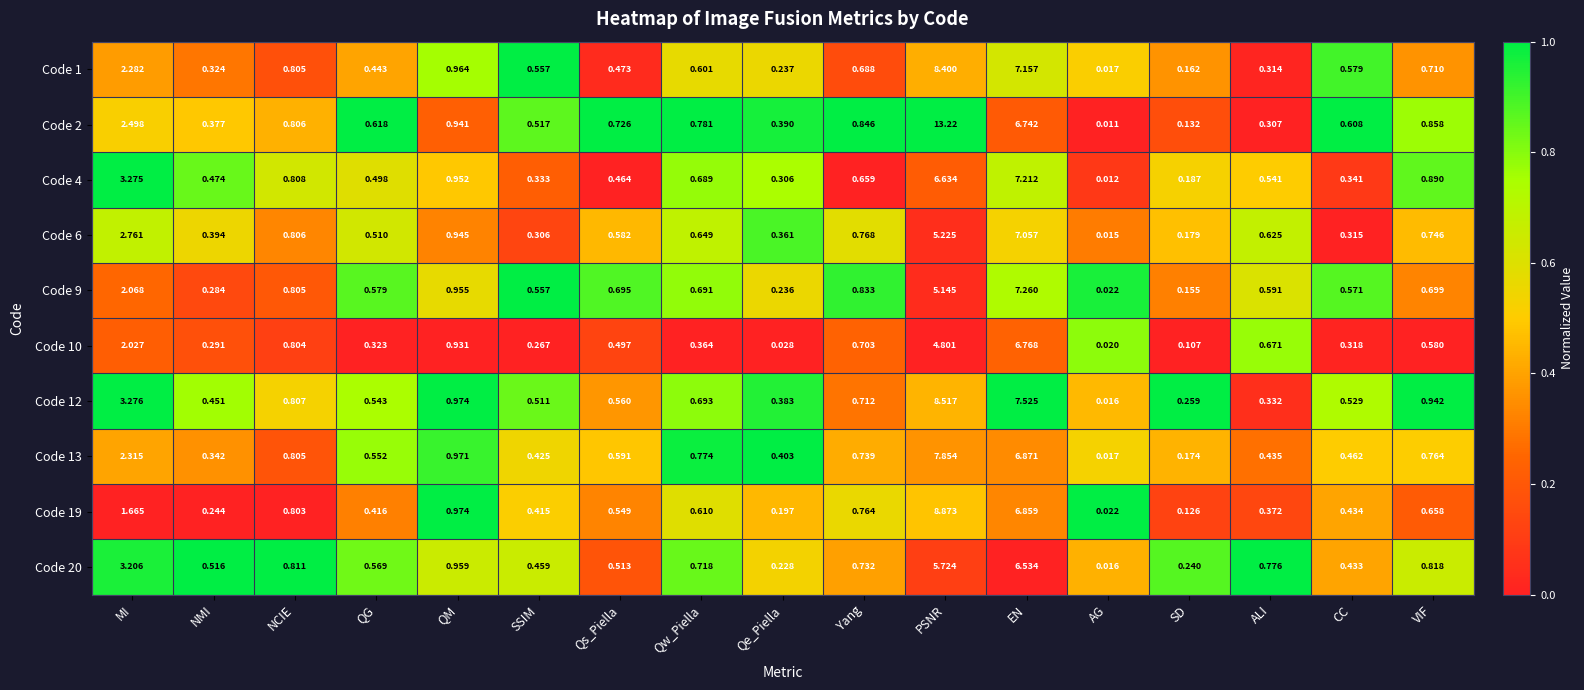

Rank the categories by Code 13 value from lowest to highest.

AG, SD, NMI, Qe_Piella, SSIM, ALI, CC, QG, Qs_Piella, Yang, VIF, Qw_Piella, NCIE, QM, MI, EN, PSNR